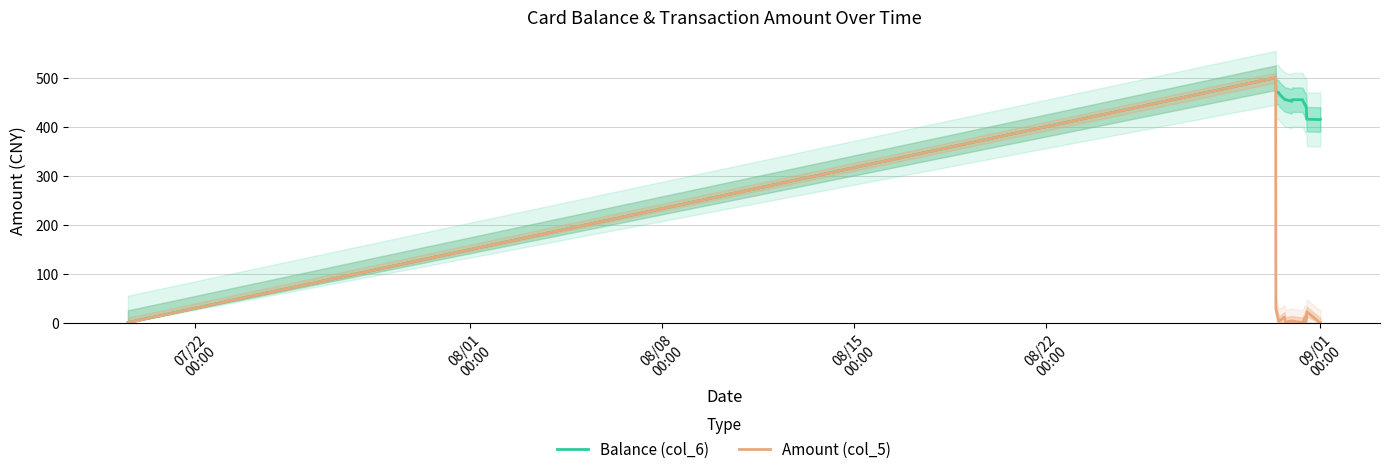

What is the label of the 6th point from the left?

09/01
00:00